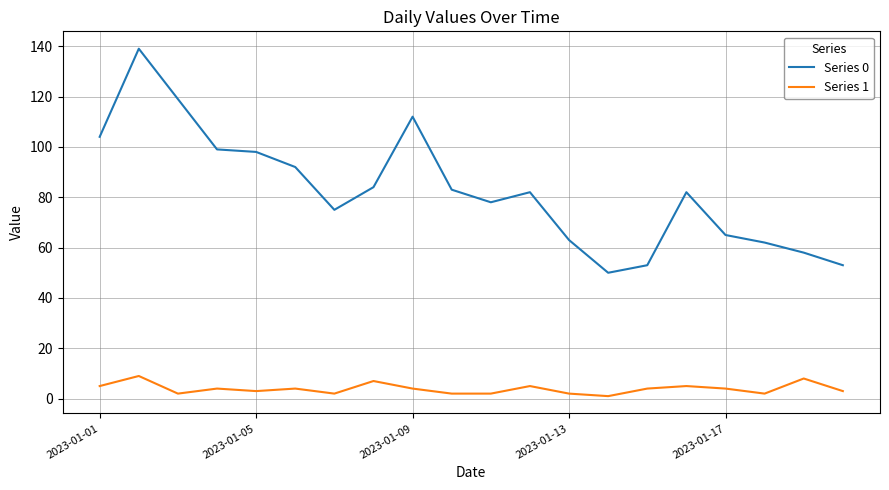

What are all the series names shown in the legend?

Series 0, Series 1